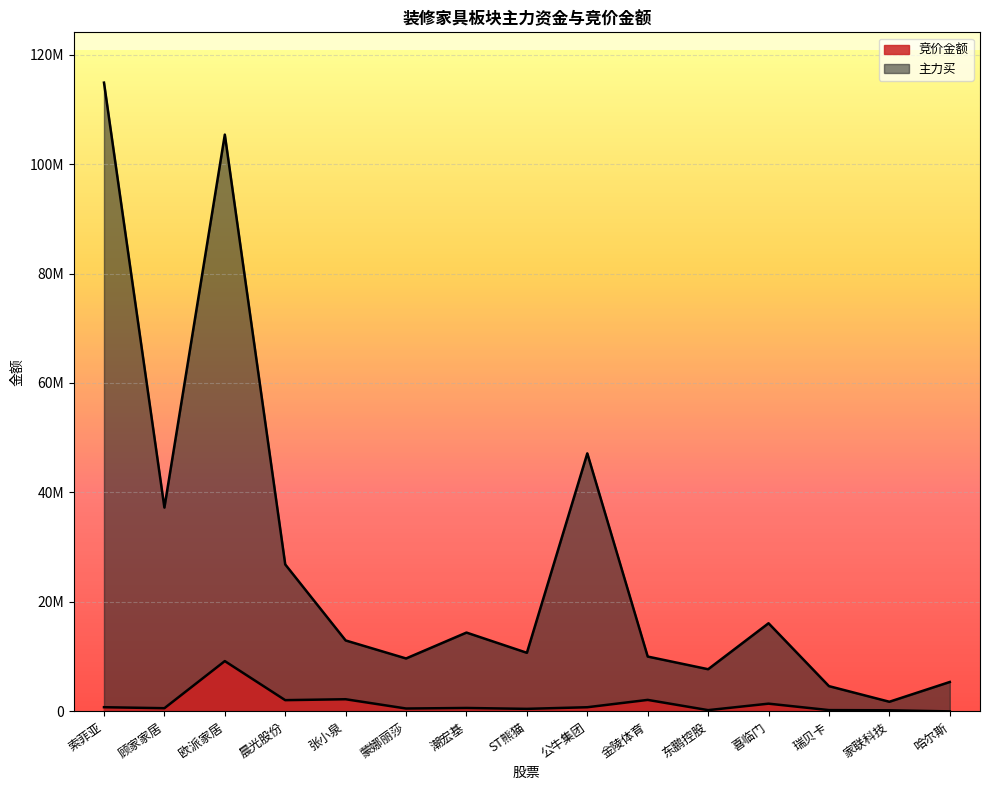

What are all the series names shown in the legend?

竞价金额, 主力买